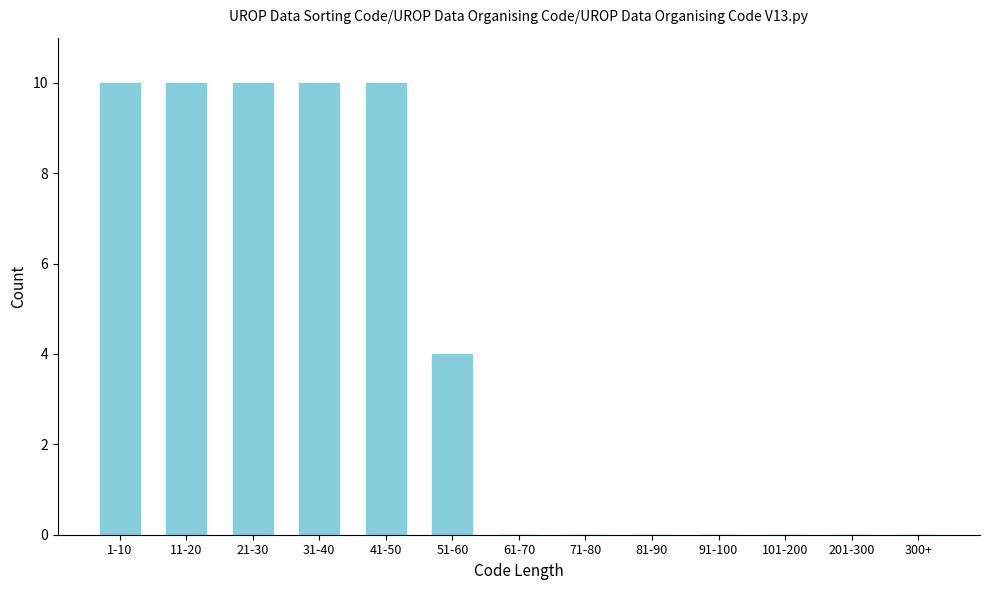

Reading right to left, list all the values displayed in this chart.

300+=0	201-300=0	101-200=0	91-100=0	81-90=0	71-80=0	61-70=0	51-60=4	41-50=10	31-40=10	21-30=10	11-20=10	1-10=10